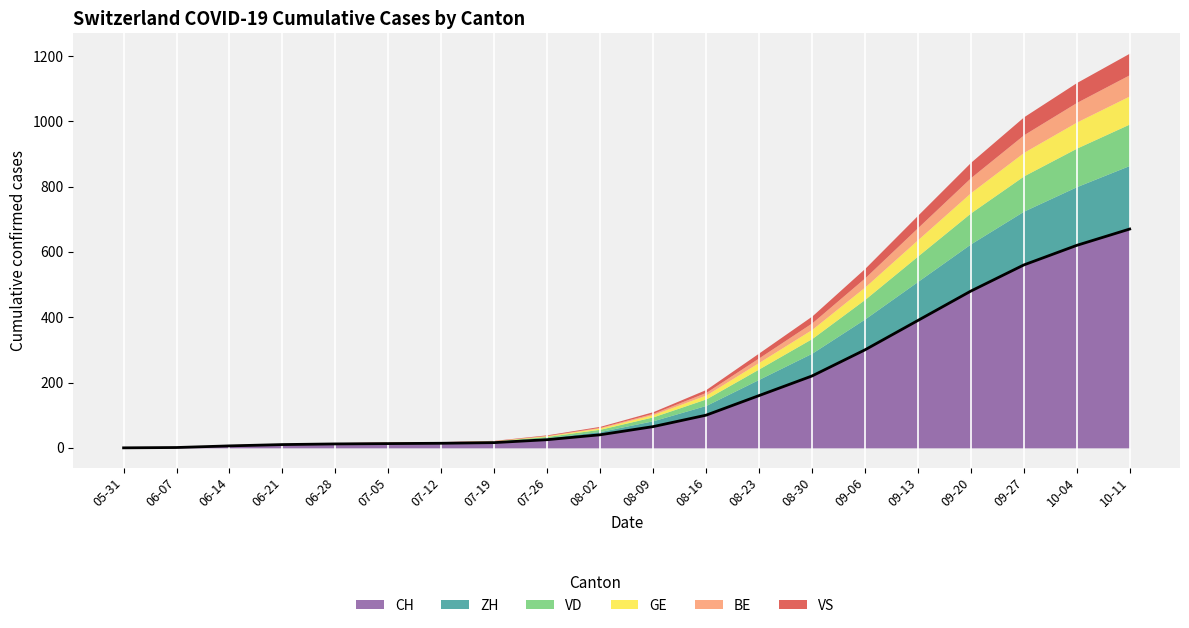

Is it true that CH equals 0 at 2020-05-31?

True